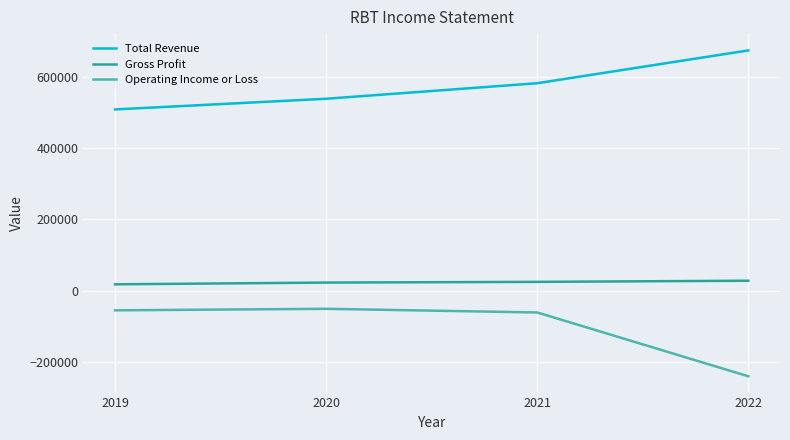

Between 2021 and 2022, which series saw the biggest shift?

Operating Income or Loss